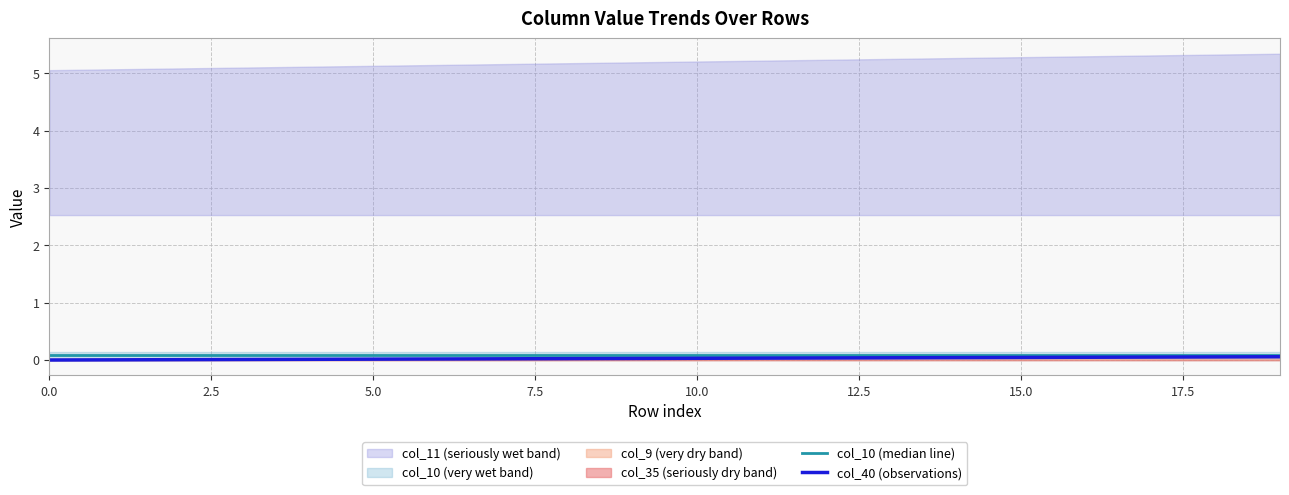

True or false: col_40 (observations) and col_10 (median line) cross at least once.

False